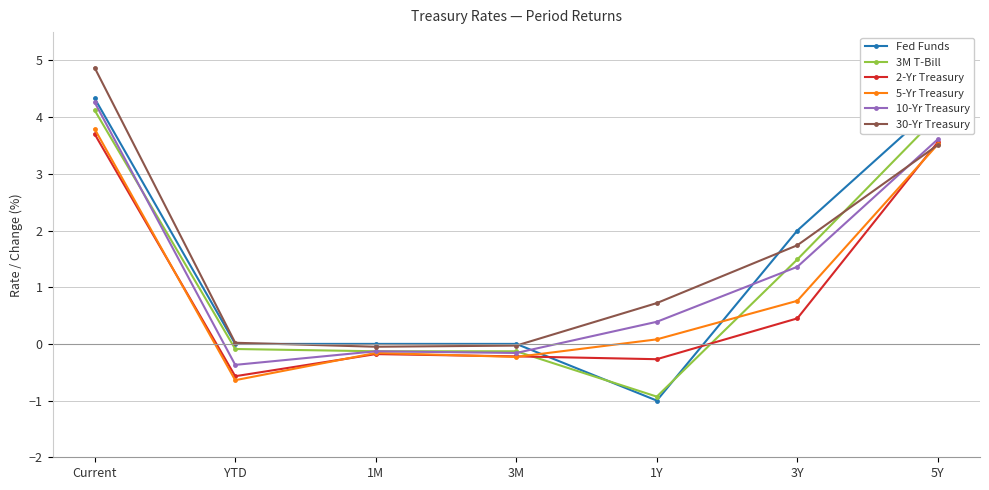

Is this an area chart (filled region under the line)?

No